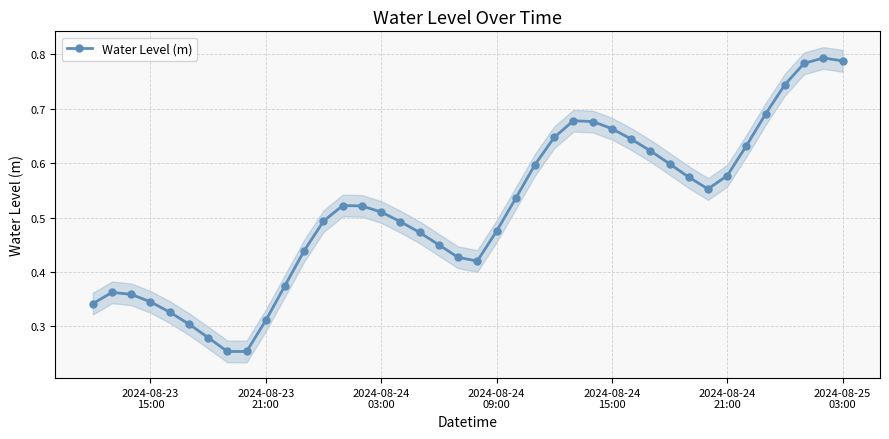

What is the maximum value shown in the chart?

0.8